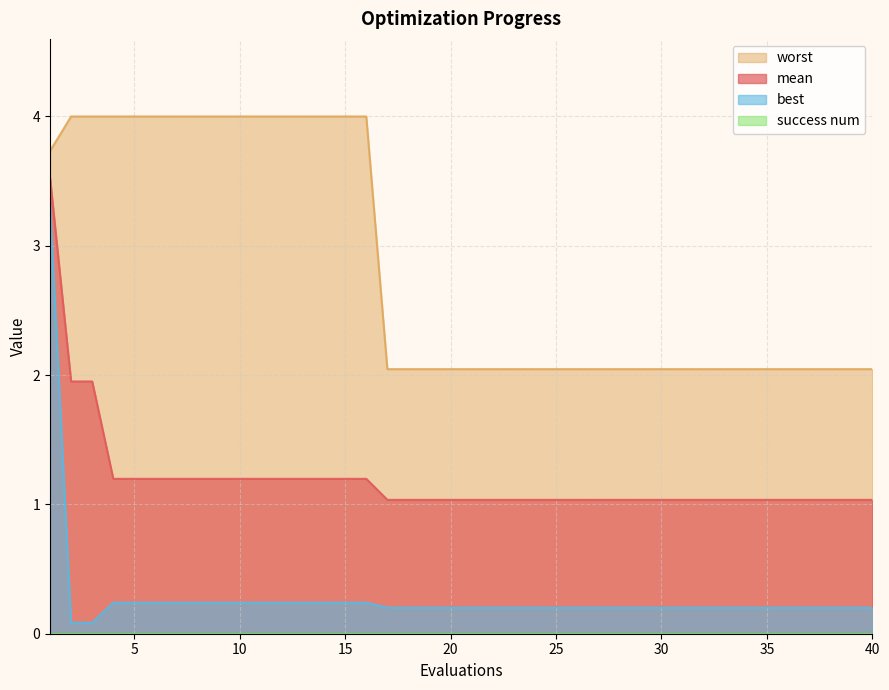

What is the value of the worst point at the 11th from the left?

4.0